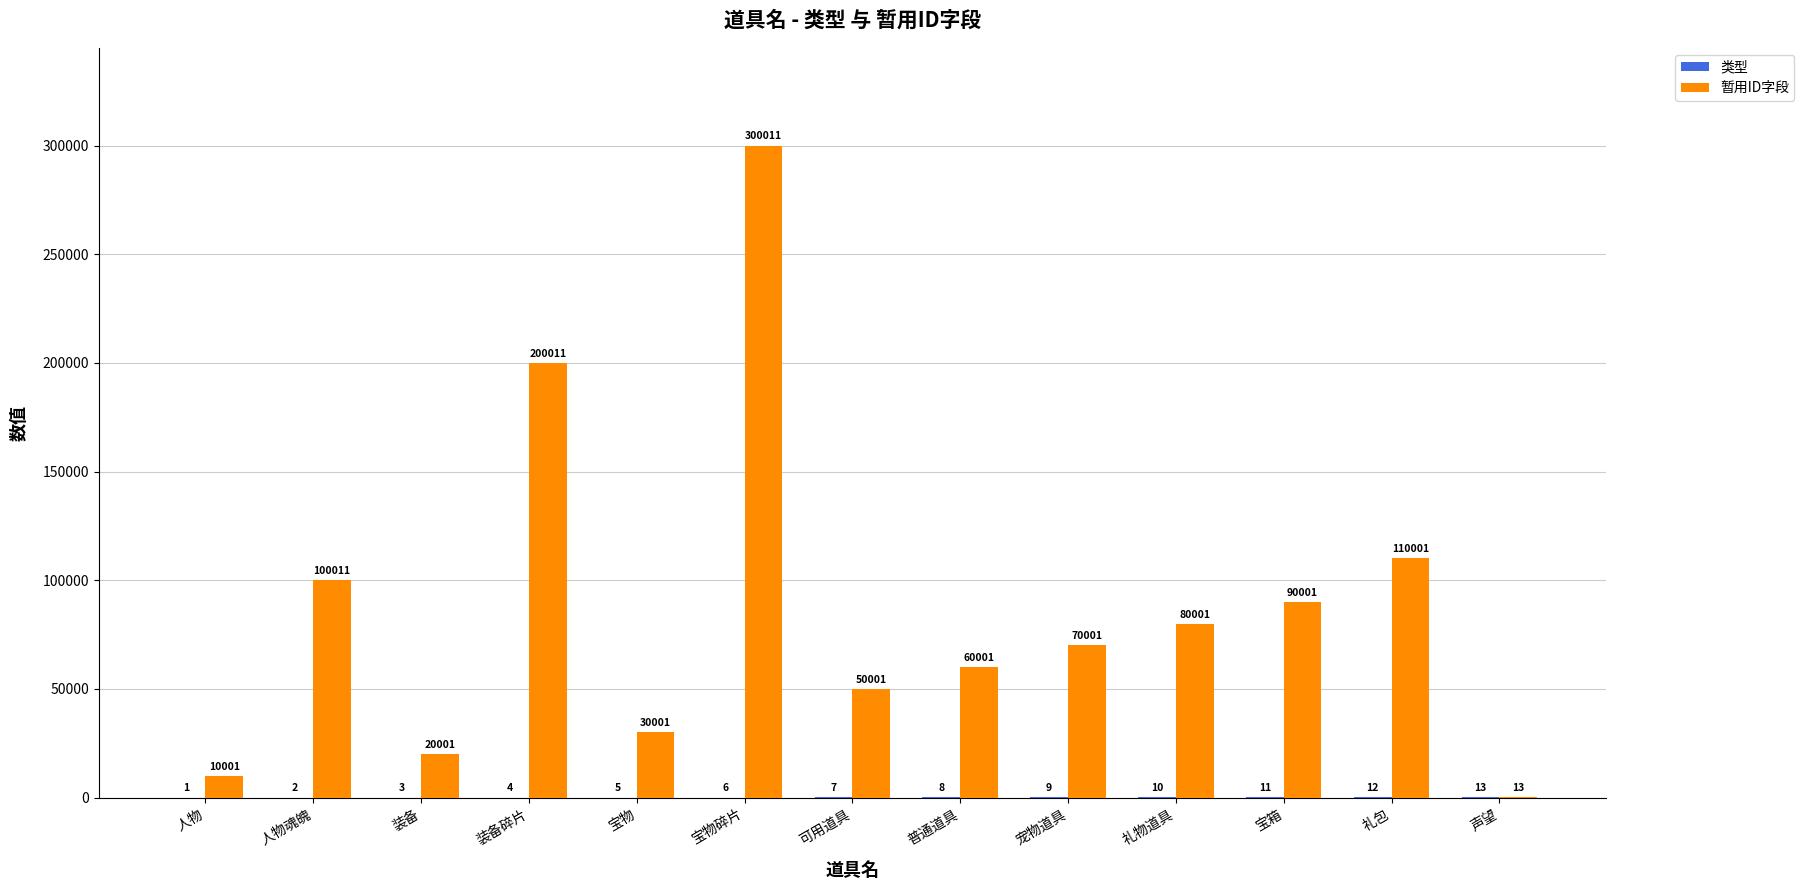

Between 宝物碎片 and 礼物道具, which series saw the biggest shift?

暂用ID字段